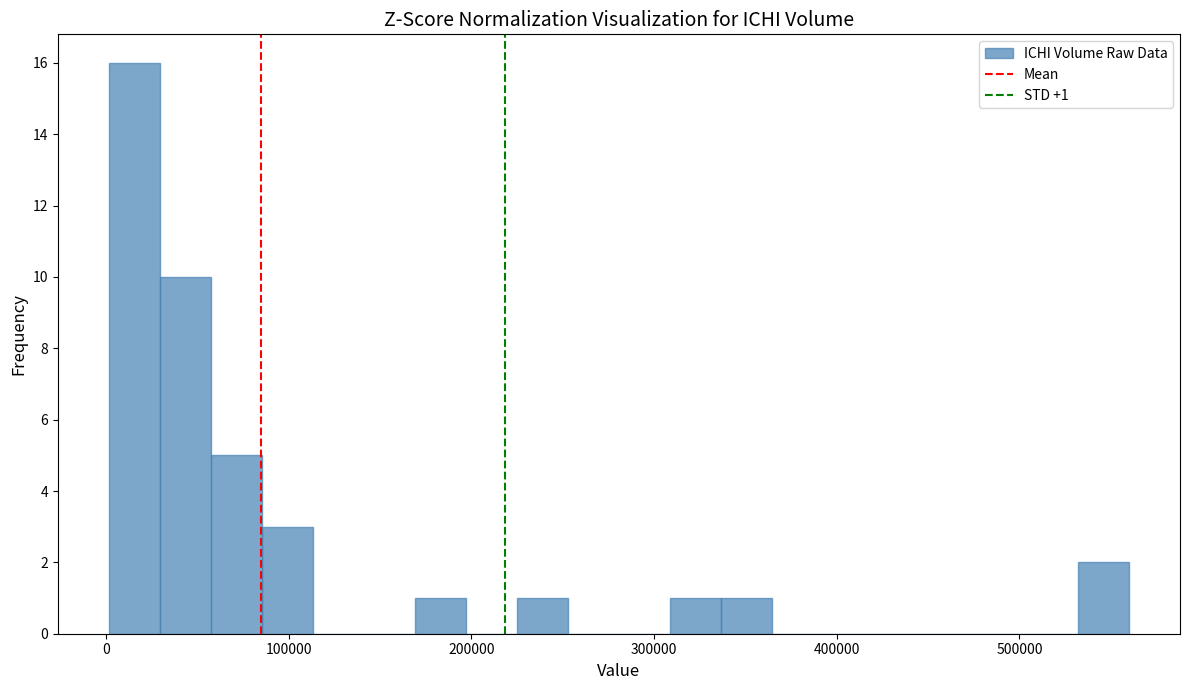

Around what value on the x-axis is the tallest bar? Give the approximate position of its centre, as read against the axis.

20000